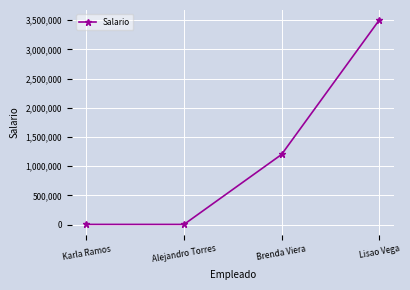

What is the value of the 4th point from the left?

3500000